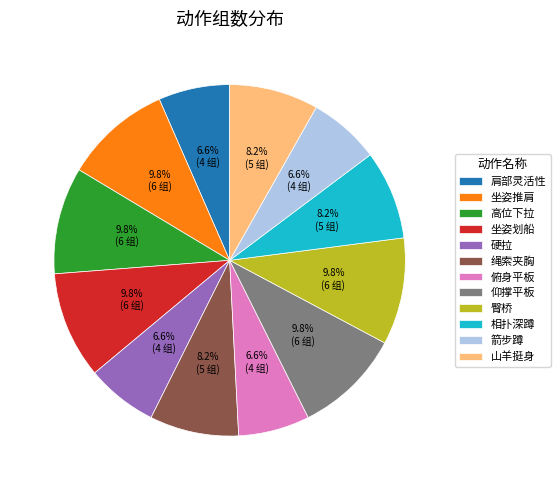

Is it true that 俯身平板 is 19% of the pie?

False